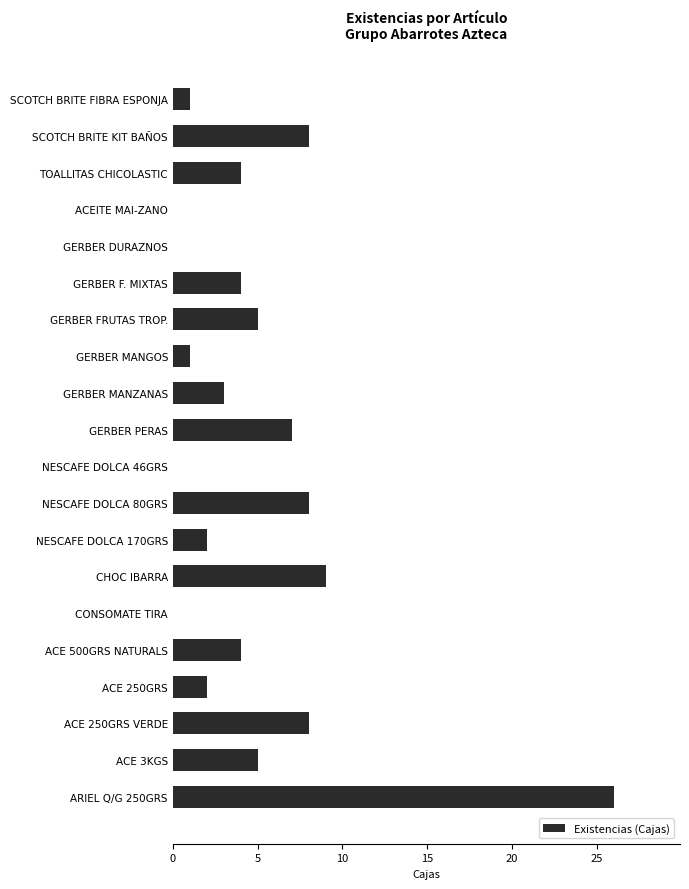

What is the sum of all values?

97